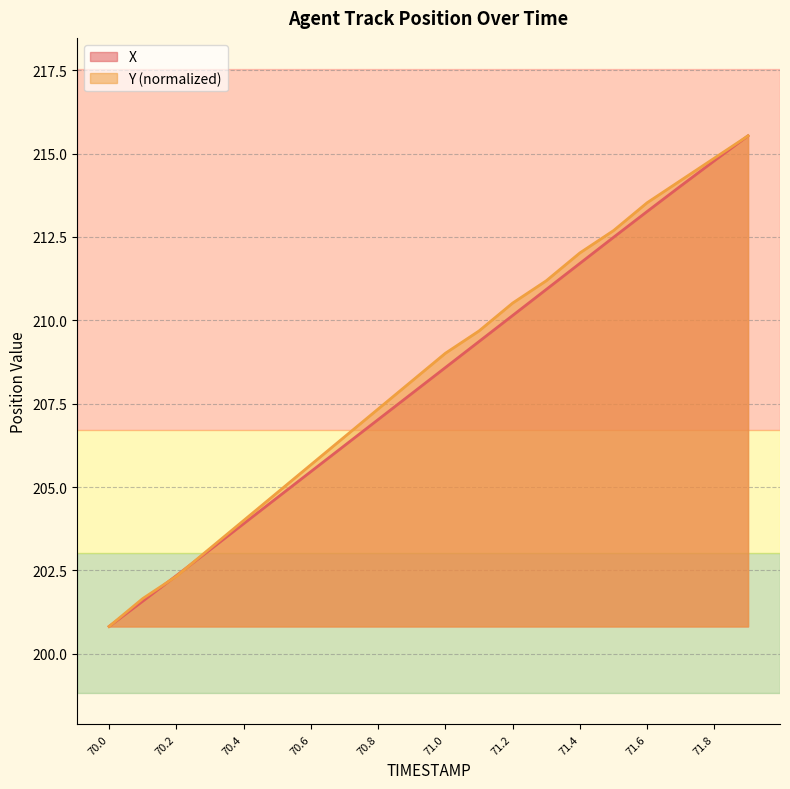

The X series shows 208.6 at 71.0. True or false?

True